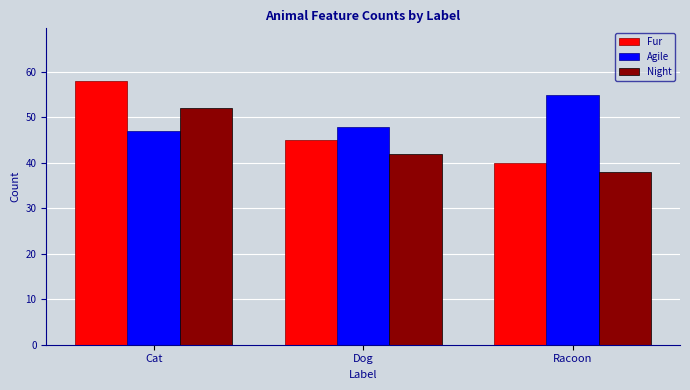

Count the number of categories in the chart.

3